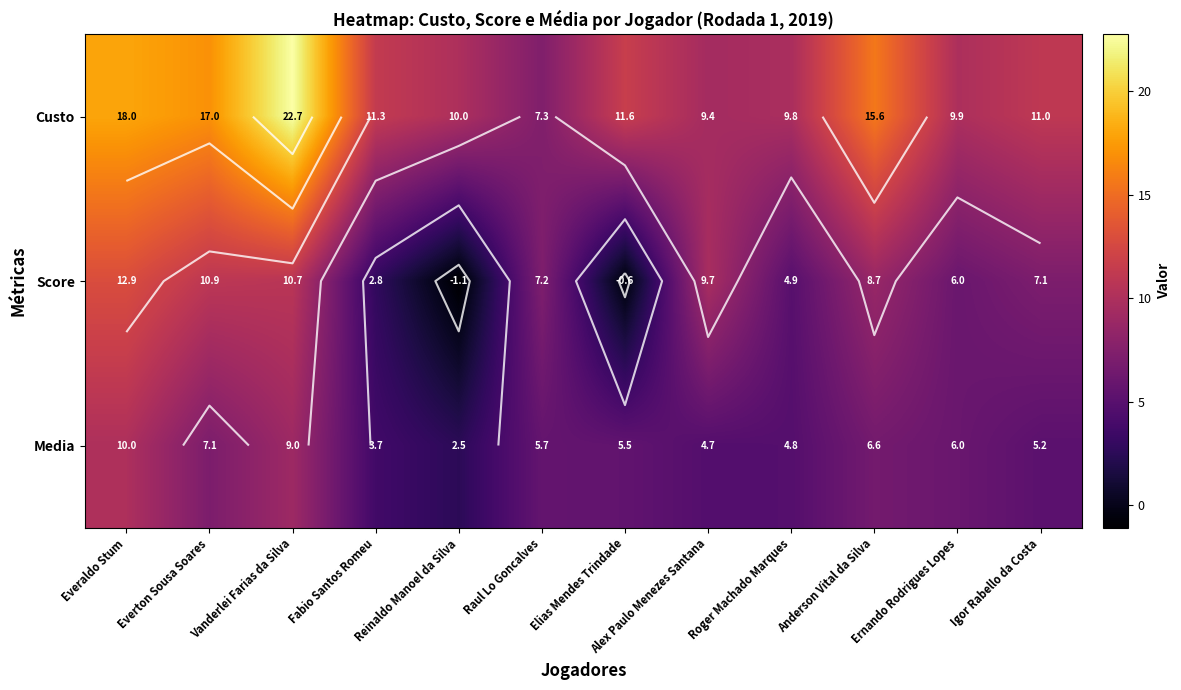

What value does the Score series have at Igor Rabello da Costa?

7.1